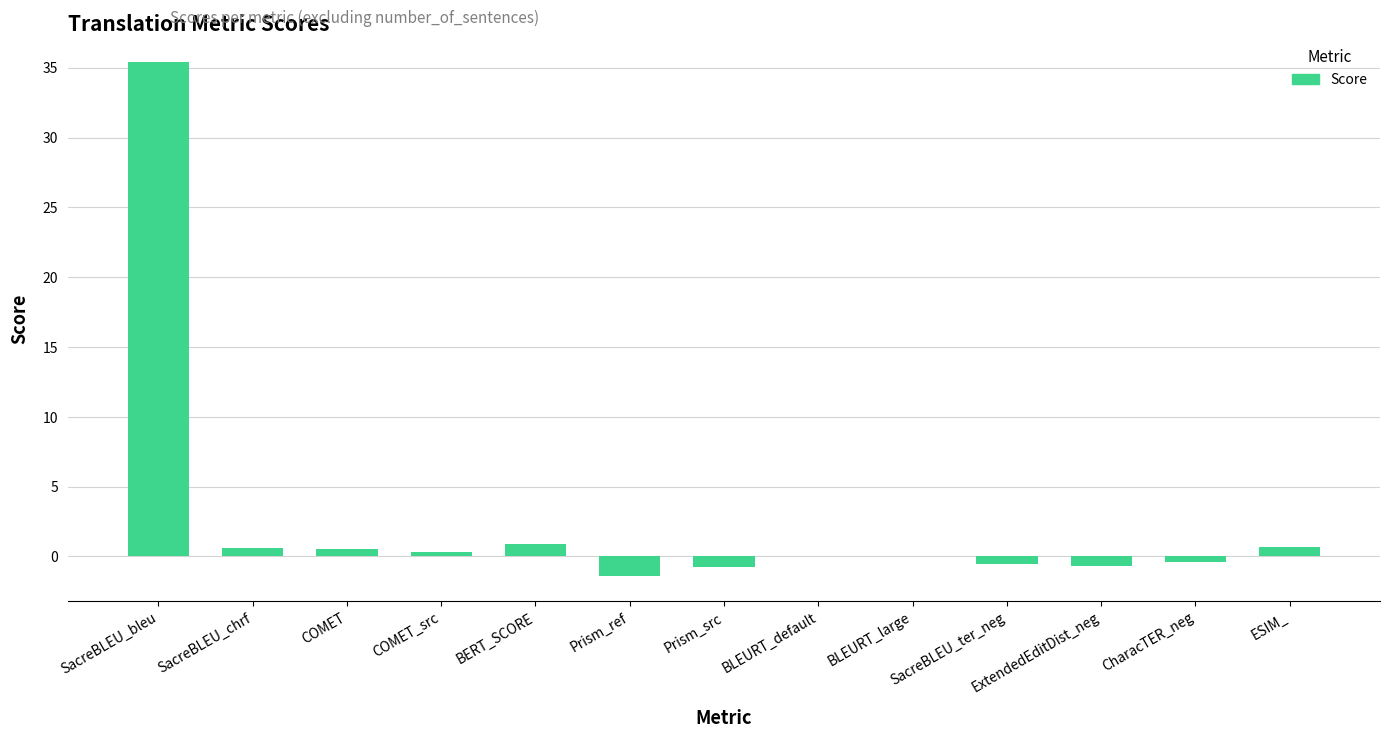

Is it true that the value at CharacTER_neg is -0.4?

True